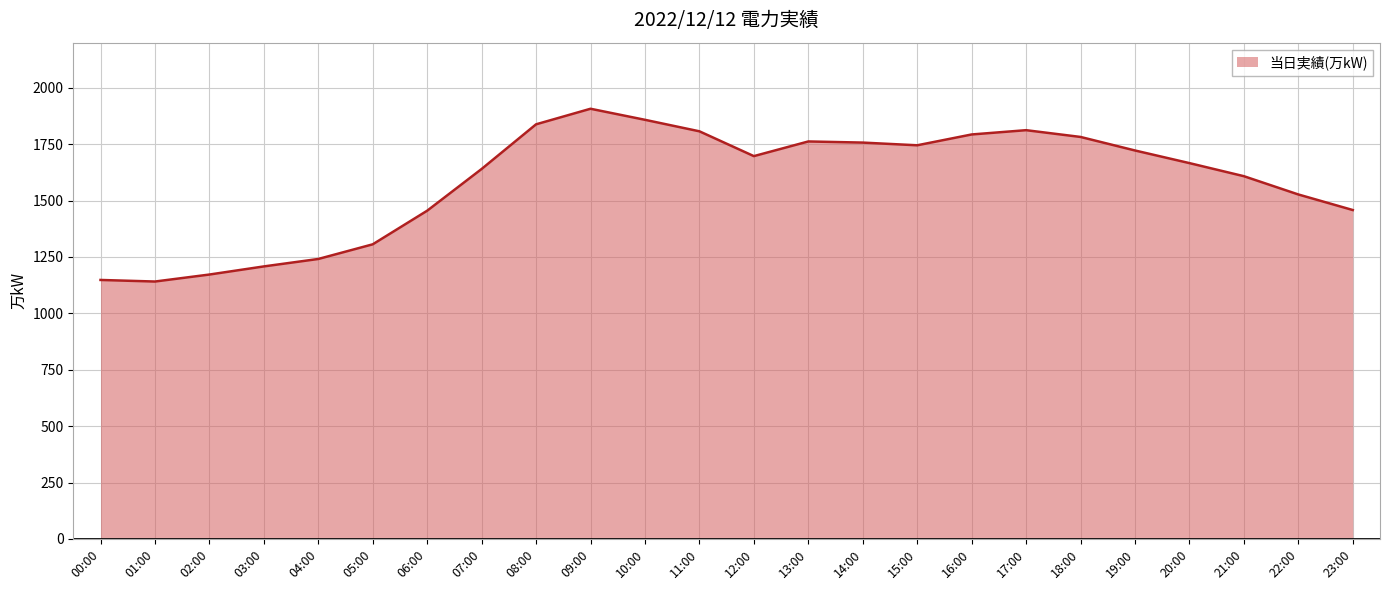

What is the difference between the second highest and minimum values?

717